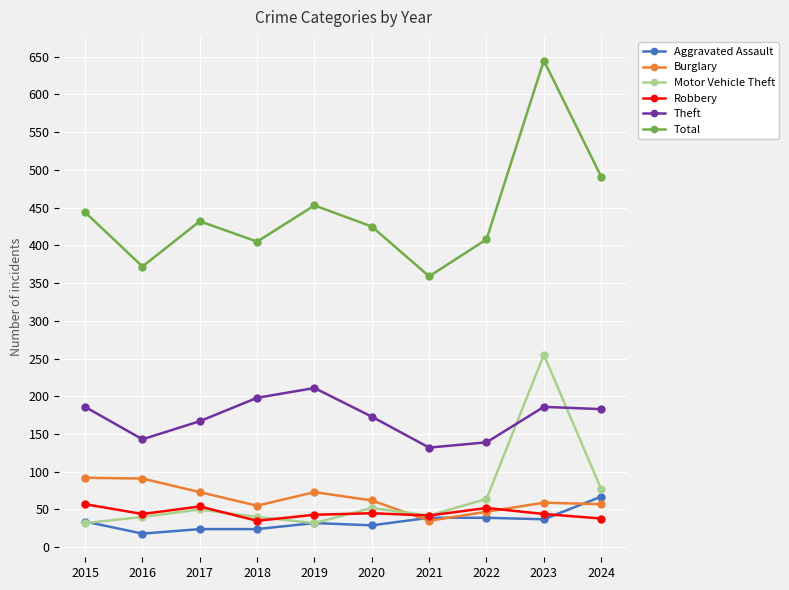

True or false: Burglary has more than 0 points higher than both neighbors.

True